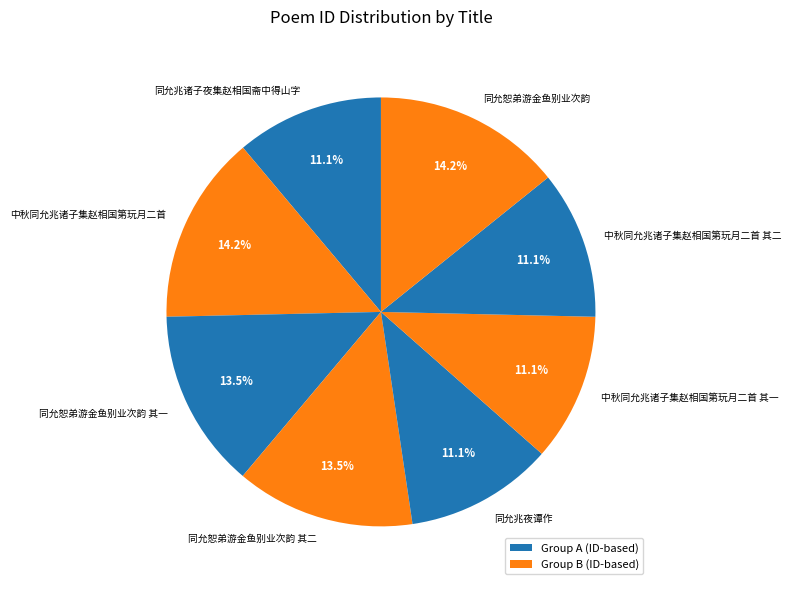

Which has a higher value, 同允兆夜谭作 or 同允恕弟游金鱼别业次韵 其二?

同允恕弟游金鱼别业次韵 其二